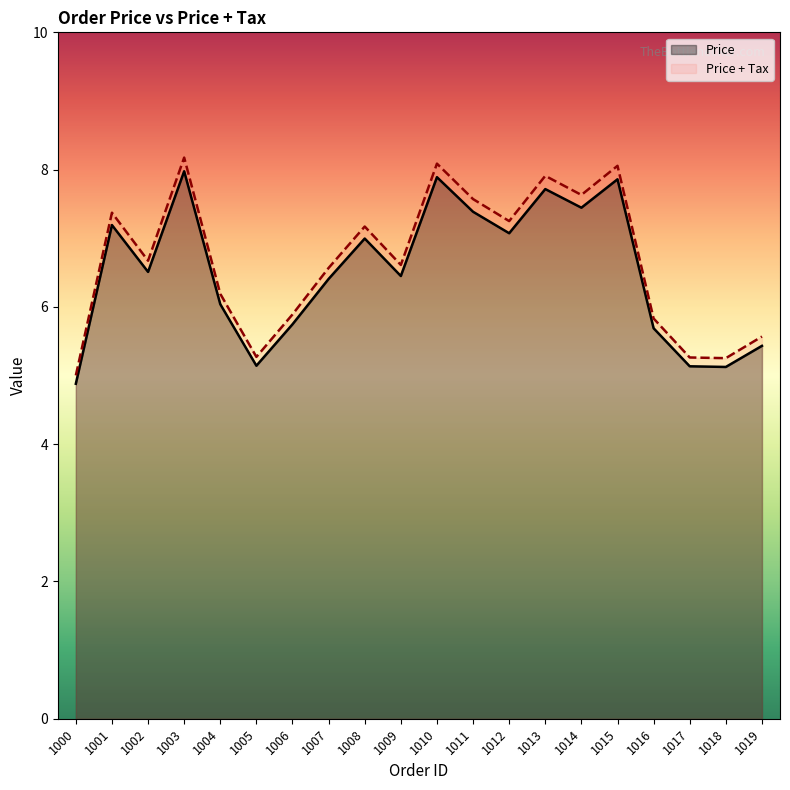

What are all the series names shown in the legend?

Price, Price + Tax